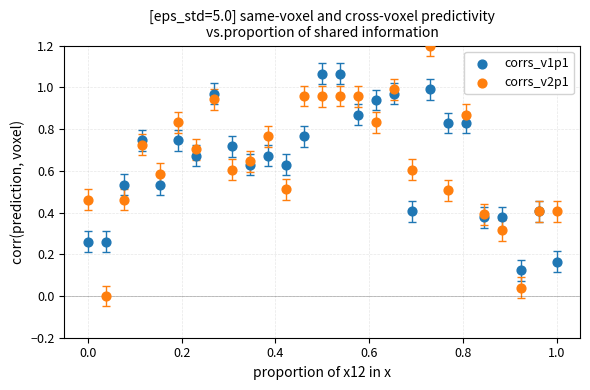

Which series has the largest Y range (max minus min)?

corrs_v2p1